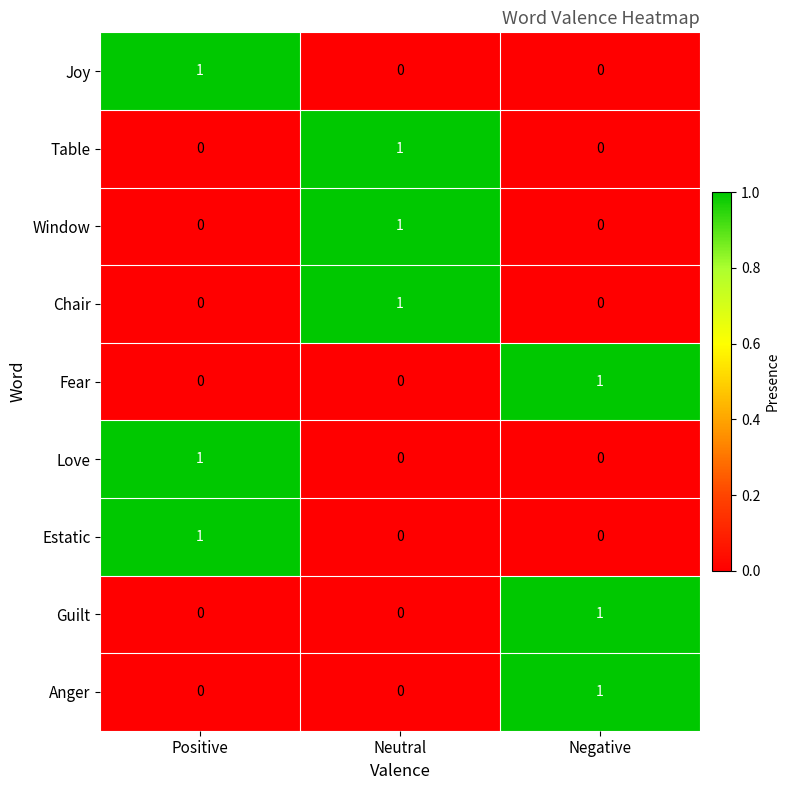

Reading right to left, what are all the values shown in this chart?

Joy: 0	0	1
Table: 0	1	0
Window: 0	1	0
Chair: 0	1	0
Fear: 1	0	0
Love: 0	0	1
Estatic: 0	0	1
Guilt: 1	0	0
Anger: 1	0	0